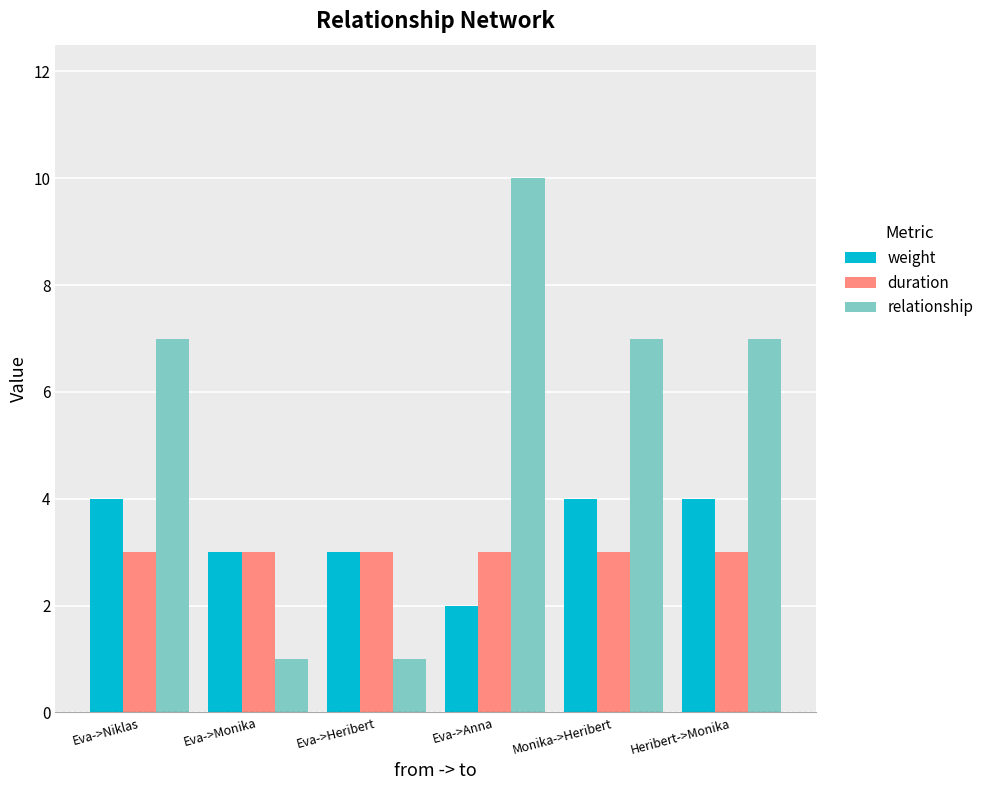

Reading left to right, extract all data points from this chart.

weight: Eva->Niklas=4	Eva->Monika=3	Eva->Heribert=3	Eva->Anna=2	Monika->Heribert=4	Heribert->Monika=4
duration: Eva->Niklas=3	Eva->Monika=3	Eva->Heribert=3	Eva->Anna=3	Monika->Heribert=3	Heribert->Monika=3
relationship: Eva->Niklas=7	Eva->Monika=1	Eva->Heribert=1	Eva->Anna=10	Monika->Heribert=7	Heribert->Monika=7